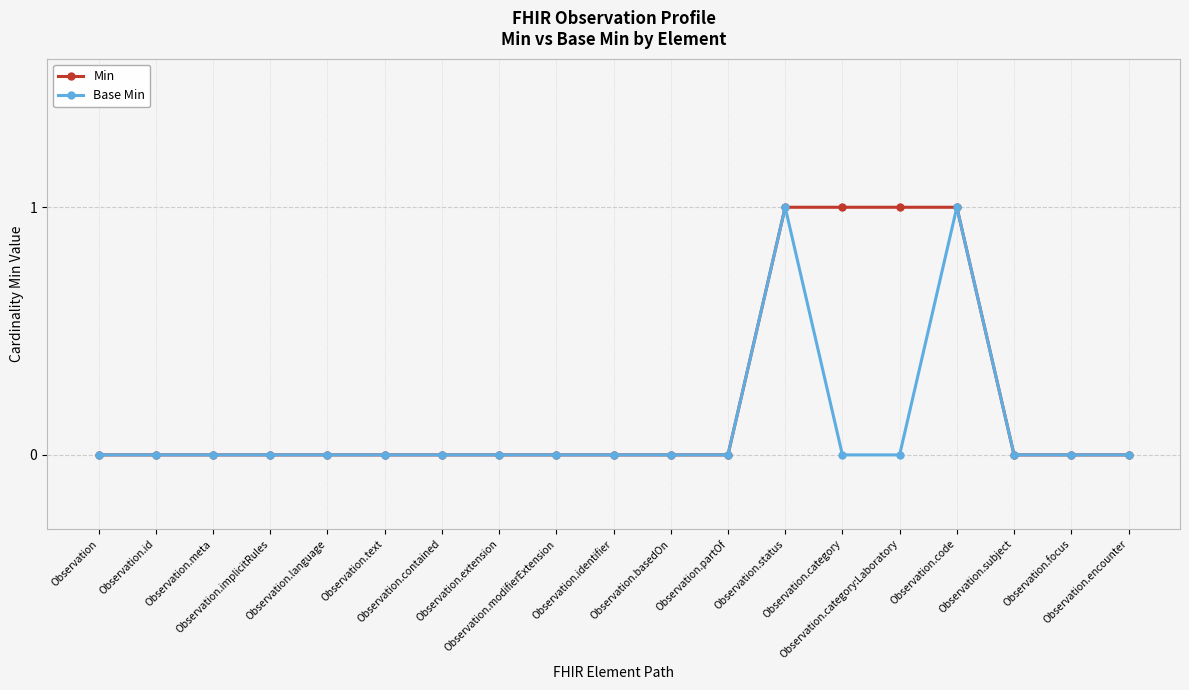

What is the maximum value shown in the chart?

1